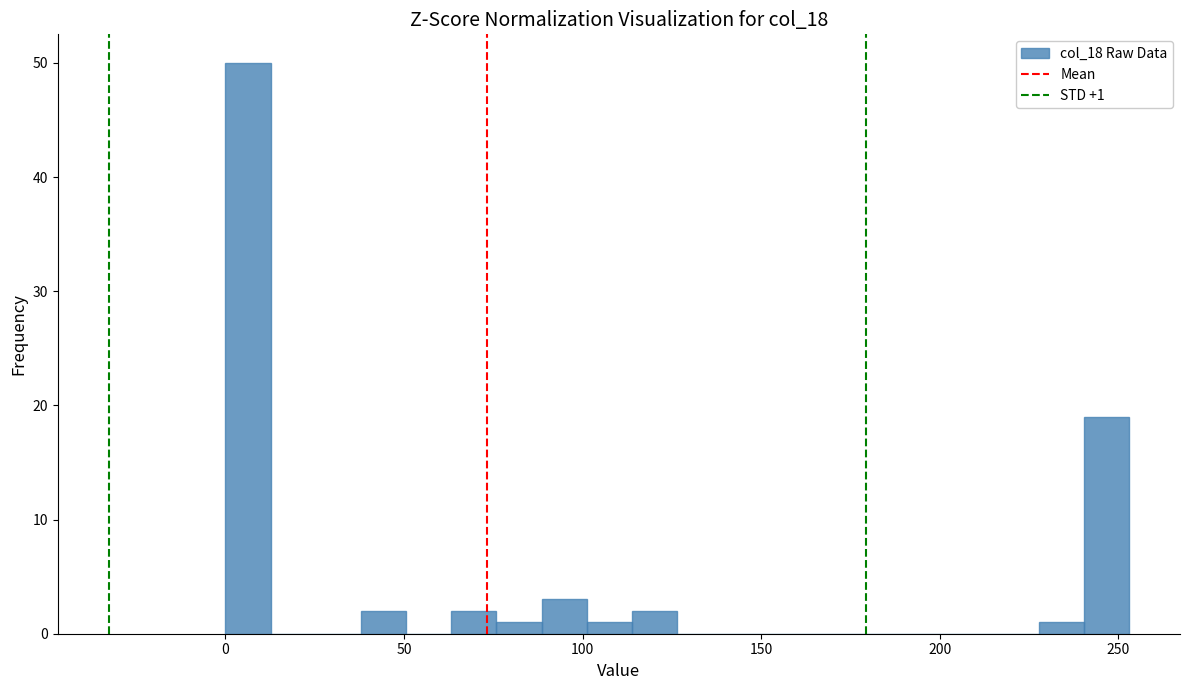

Read against the x-axis, roughly where is the centre of the tallest bar?

5